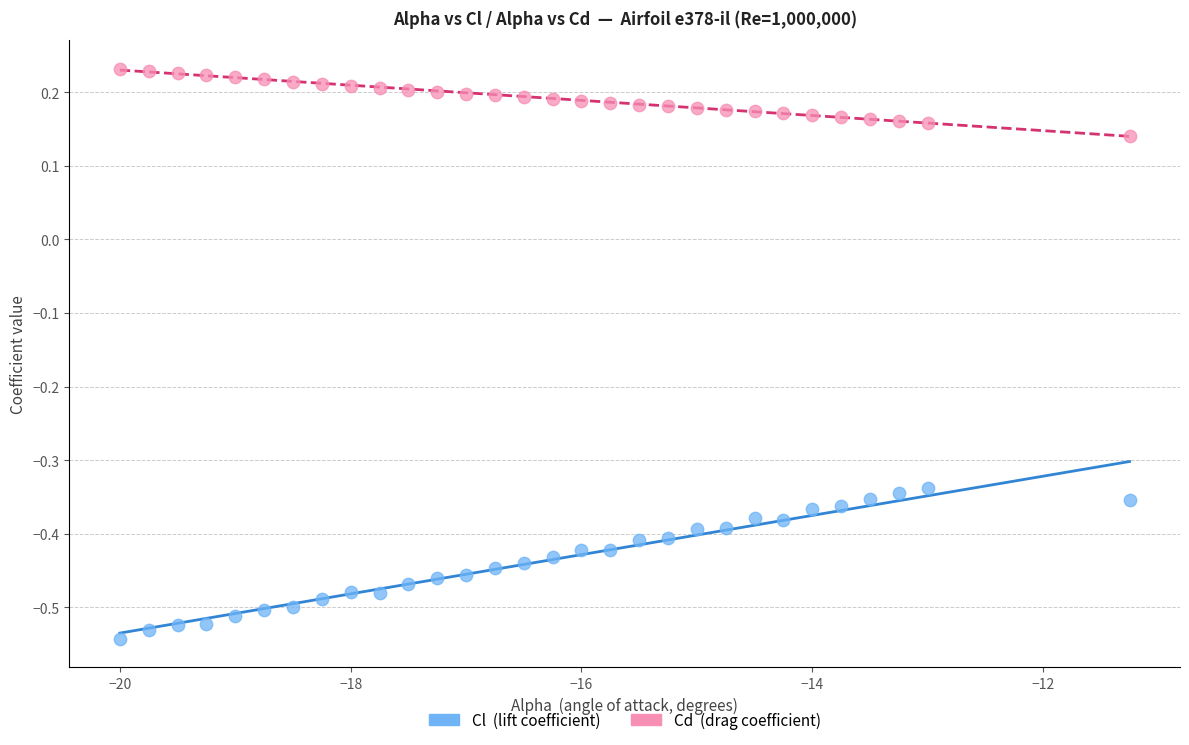

What are all the series names shown in the legend?

Cl (lift coefficient), Cd (drag coefficient)